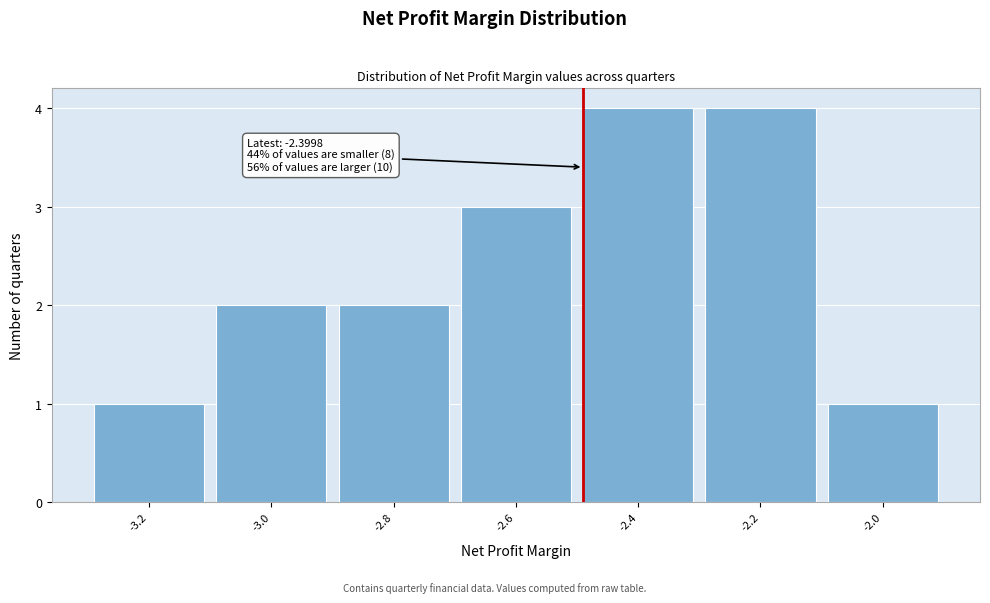

Reading left to right, extract all data points from this chart.

-3.2=1	-3.0=2	-2.8=2	-2.6=3	-2.4=4	-2.2=4	-2.0=1